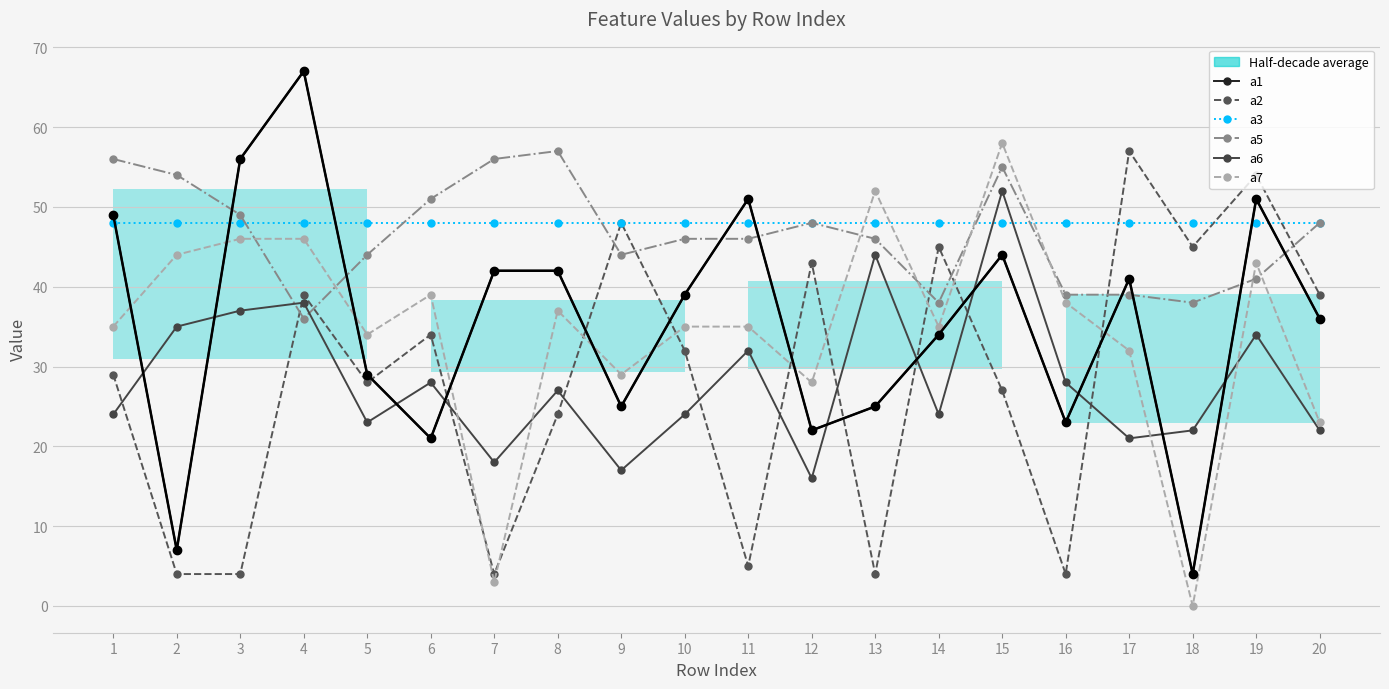

Rank the series at 13 from lowest to highest value.

a2, a1, a6, a5, a3, a7